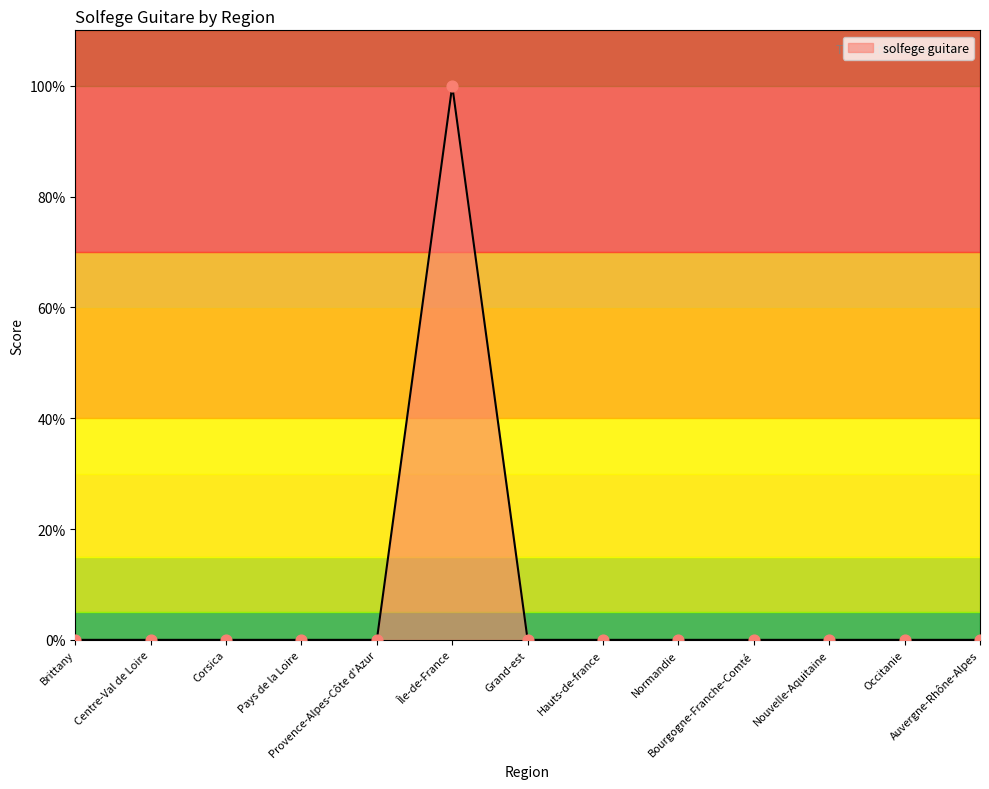

What is the change in value from Île-de-France to Bourgogne-Franche-Comté?

-100